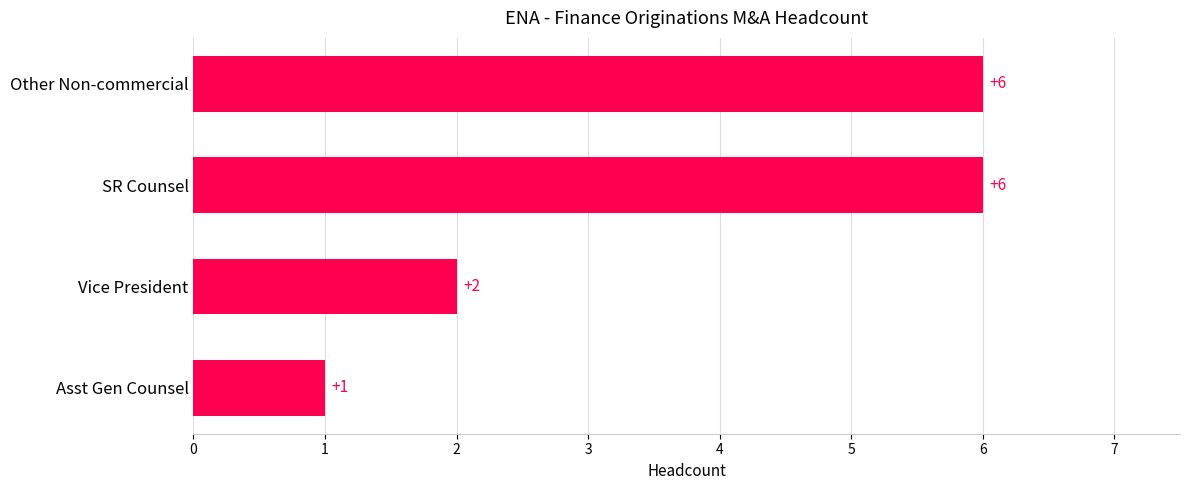

True or false: the data shows 2 at SR Counsel.

False